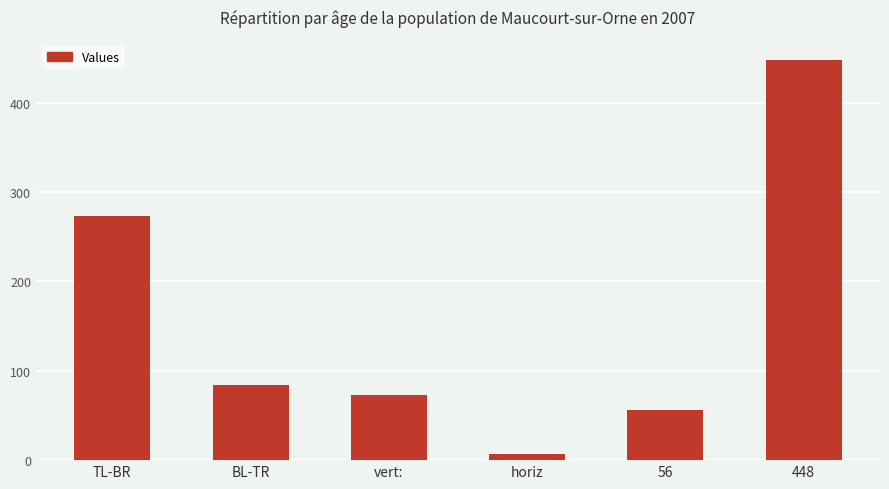

Where does the data first go above 84?

TL-BR